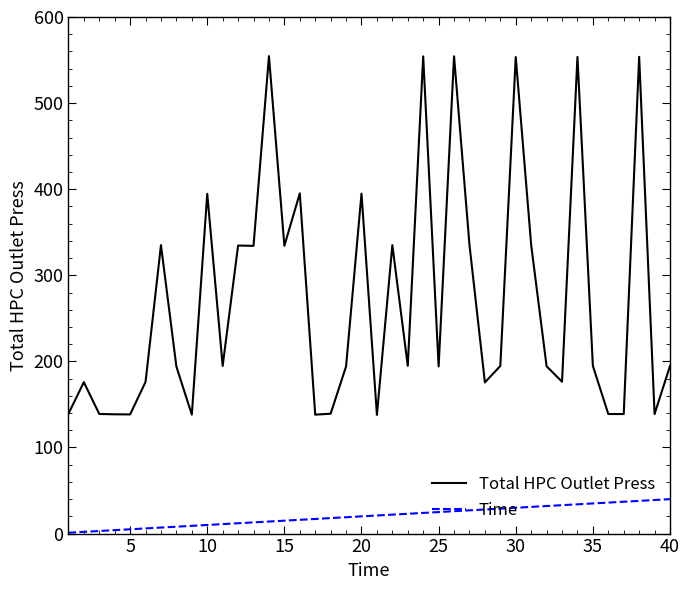

Which series has the largest total across all categories?

Total HPC Outlet Press